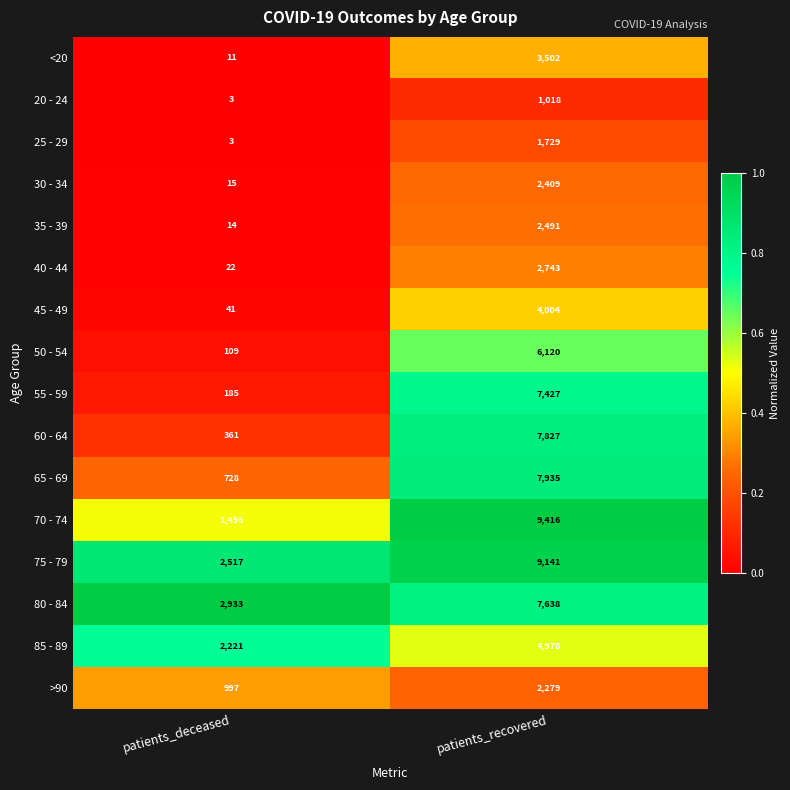

What is the sum of all 35 - 39 values?

2505